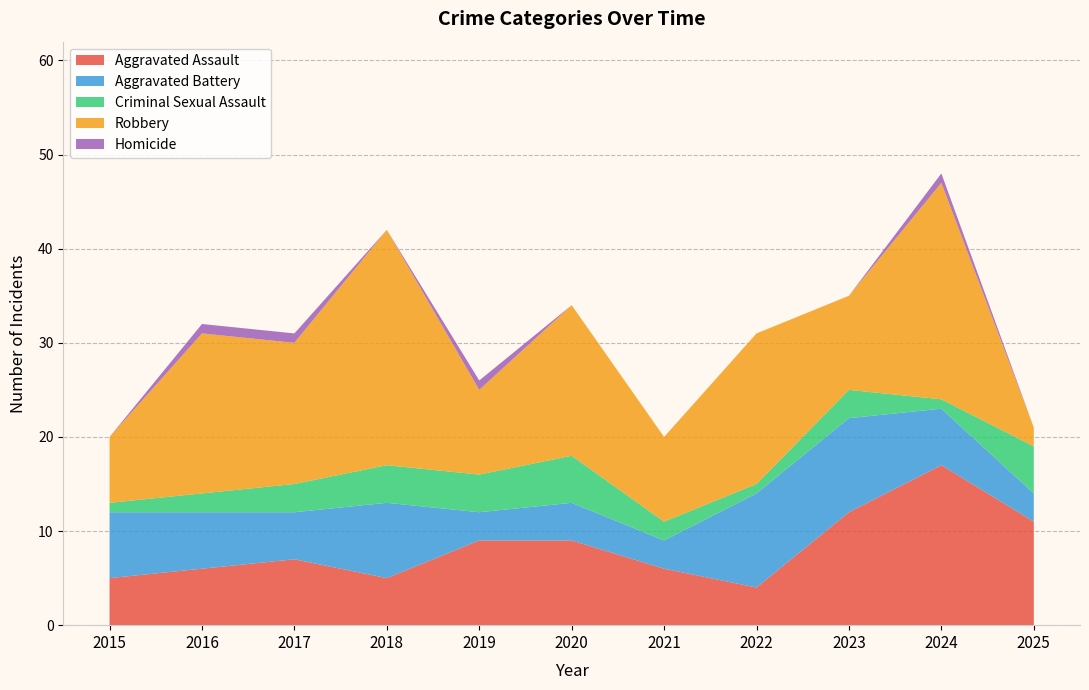

Reading left to right, extract all data points from this chart.

Aggravated Assault: 2015=5	2016=6	2017=7	2018=5	2019=9	2020=9	2021=6	2022=4	2023=12	2024=17	2025=11
Aggravated Battery: 2015=7	2016=6	2017=5	2018=8	2019=3	2020=4	2021=3	2022=10	2023=10	2024=6	2025=3
Criminal Sexual Assault: 2015=1	2016=2	2017=3	2018=4	2019=4	2020=5	2021=2	2022=1	2023=3	2024=1	2025=5
Robbery: 2015=7	2016=17	2017=15	2018=25	2019=9	2020=16	2021=9	2022=16	2023=10	2024=23	2025=2
Homicide: 2015=0	2016=1	2017=1	2018=0	2019=1	2020=0	2021=0	2022=0	2023=0	2024=1	2025=0